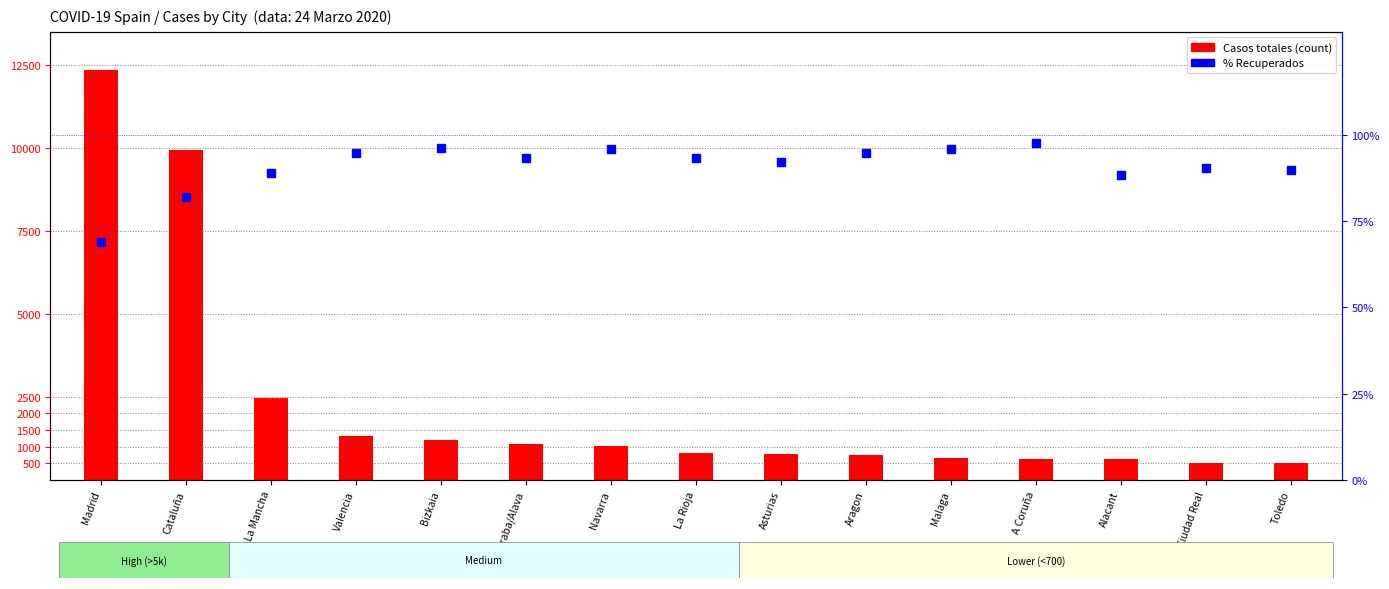

At which category is the sum across all series the highest?

Madrid